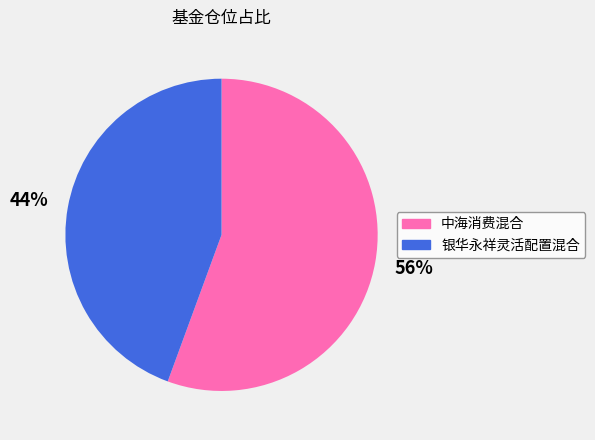

Is the sum of 银华永祥灵活配置混合 and 中海消费混合 greater than half?

Yes